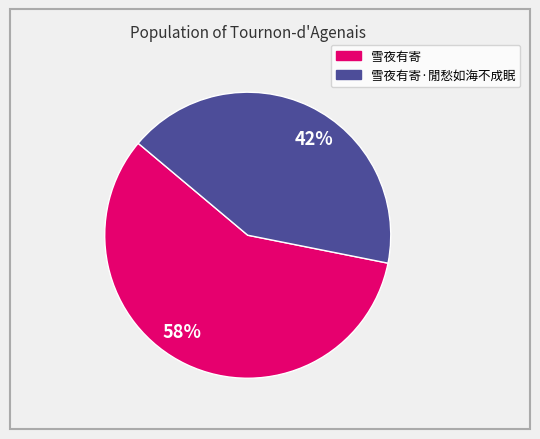

Combined, do 58% and 42% account for over 50%?

Yes